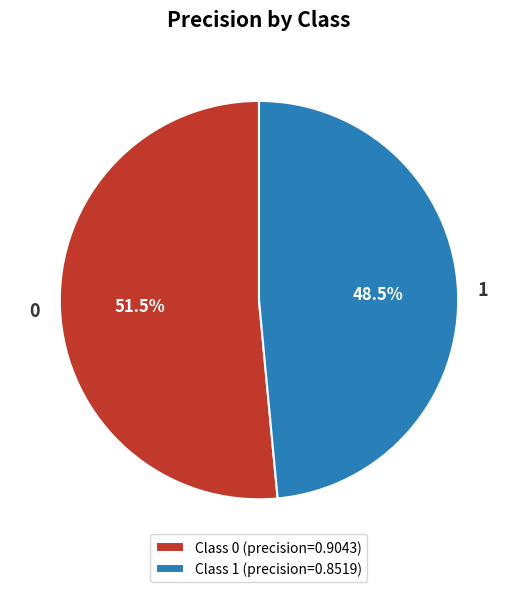

How many segments does this pie chart have?

2